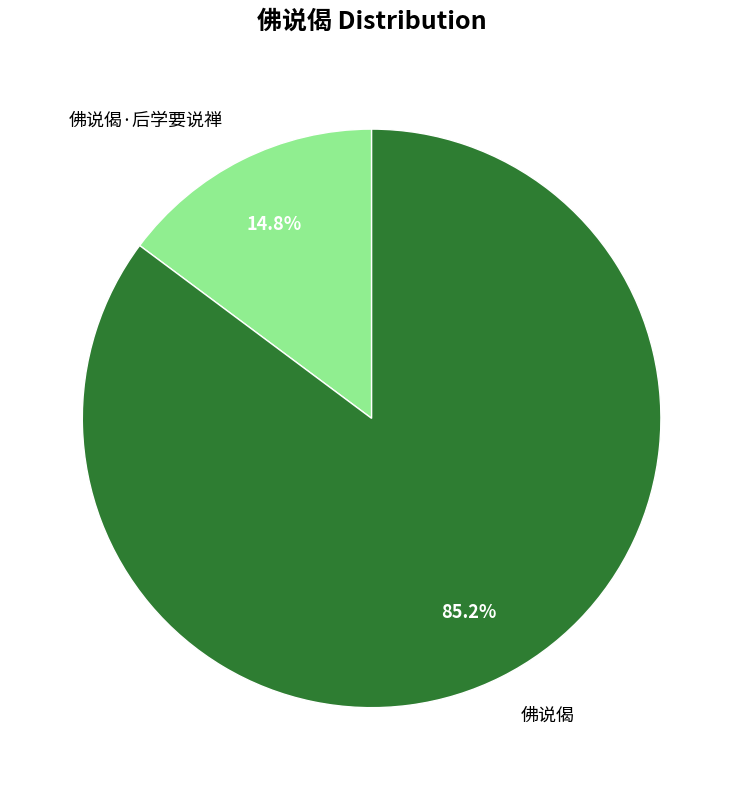

Is it true that 佛说偈·后学要说禅 is 2% of the pie?

False